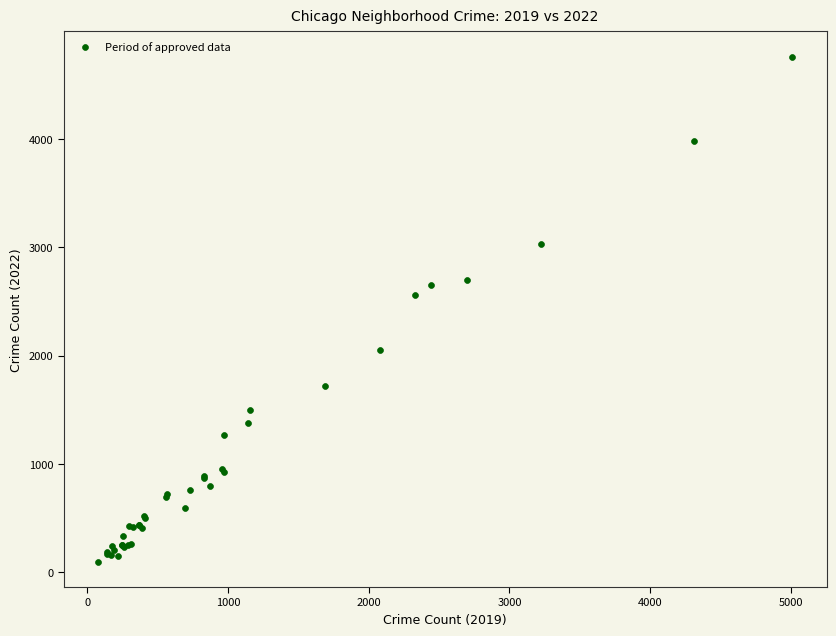

What Y value in the scatter plot is closest to 2430?

2566